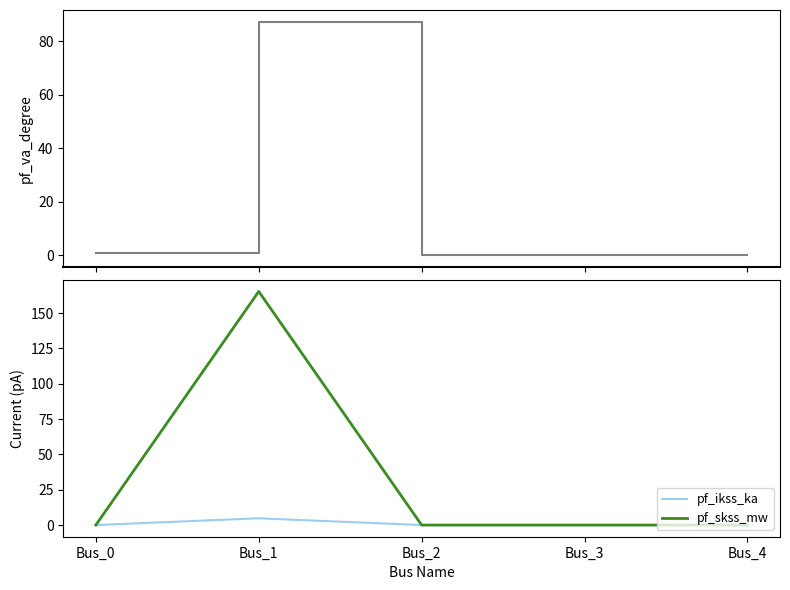

Rank the categories by pf_skss_mw value from lowest to highest.

Bus_0, Bus_2, Bus_3, Bus_4, Bus_1